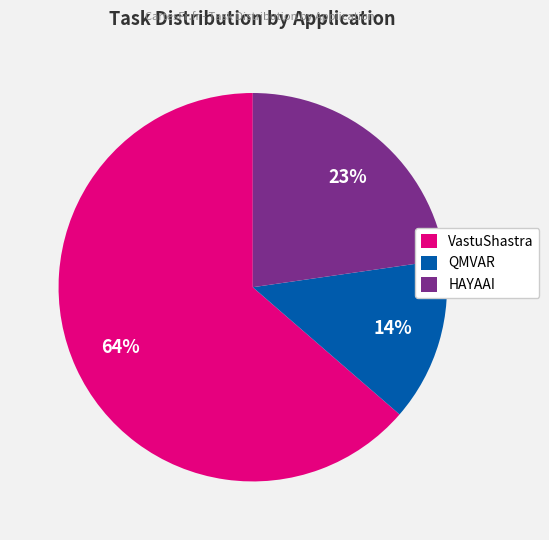

To the nearest percent, what is the difference between the largest and smallest slice percentages?

50%